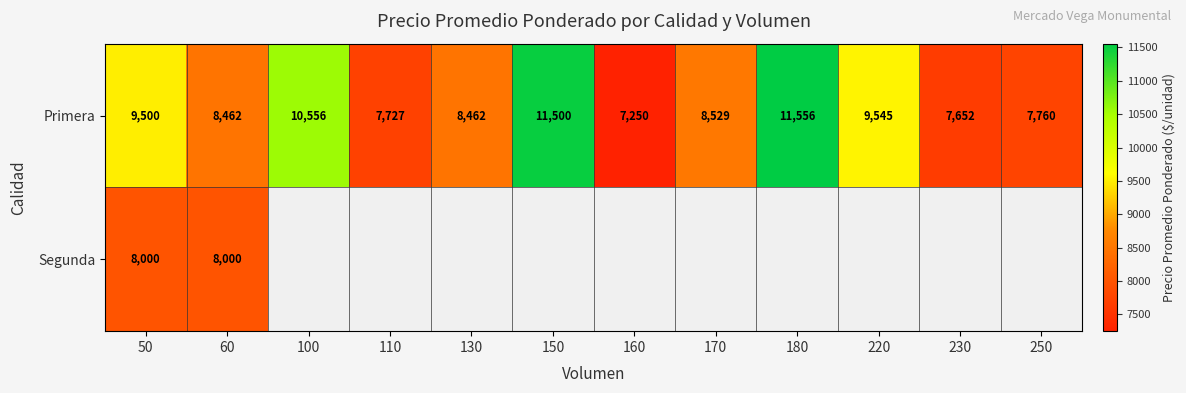

At how many categories does at least one series exceed 7899?

8